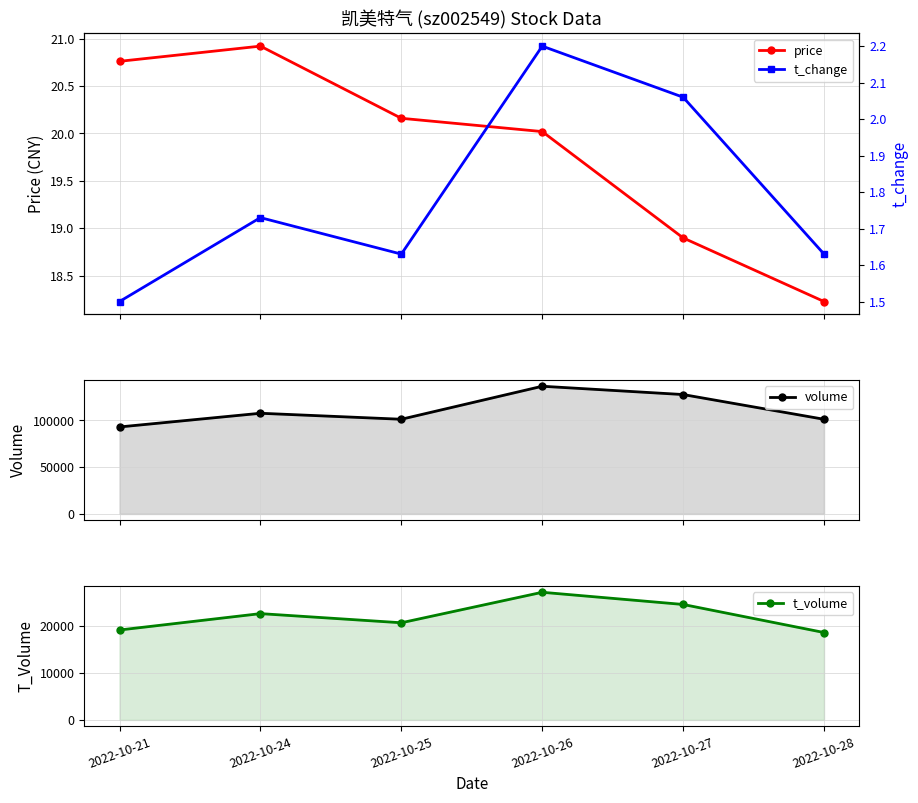

What is the sum of all price values?

119.0